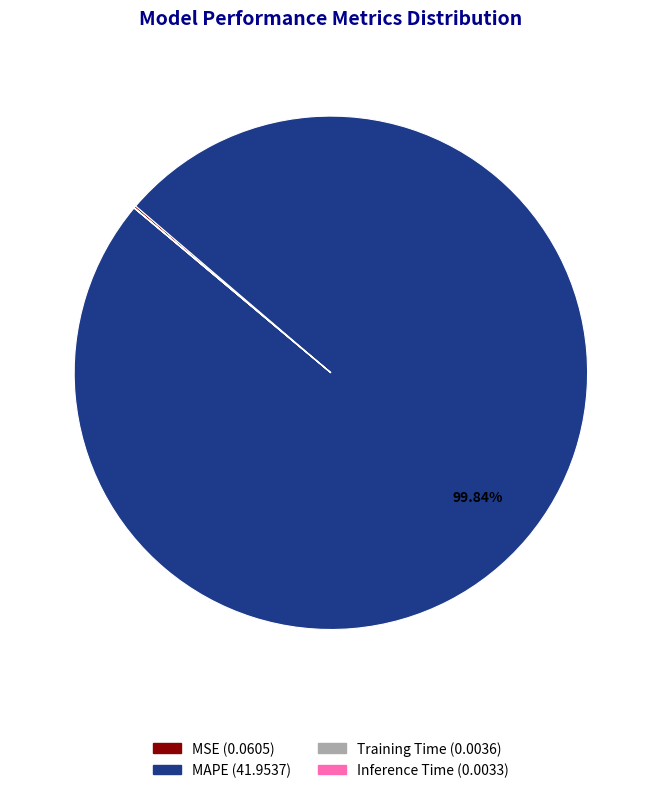

Which slice is the largest?

MAPE